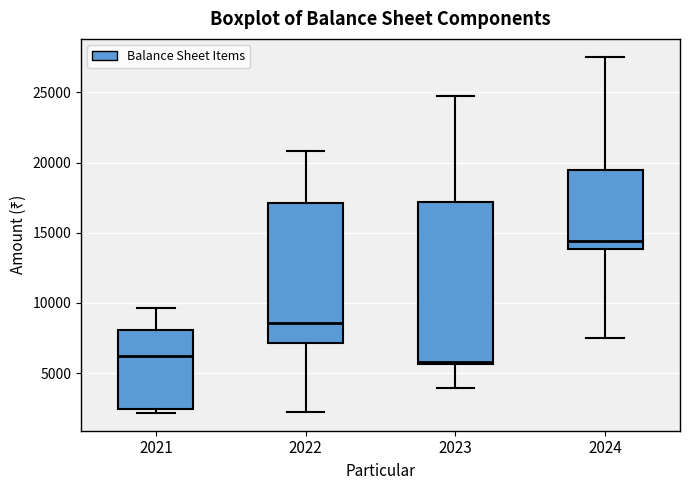

Reading left to right, read every box against the y-axis: the position of its median line, the range the box covers, and the ends of its whiskers. The values are not printed on the chart, so give them approximately, as read against the axis.

2021: median 6000, box 2500 to 8000, whiskers 2000 to 9500
2022: median 8500, box 7000 to 17000, whiskers 2500 to 21000
2023: median 6000, box 5500 to 17000, whiskers 4000 to 24500
2024: median 14500, box 14000 to 19500, whiskers 7500 to 27500